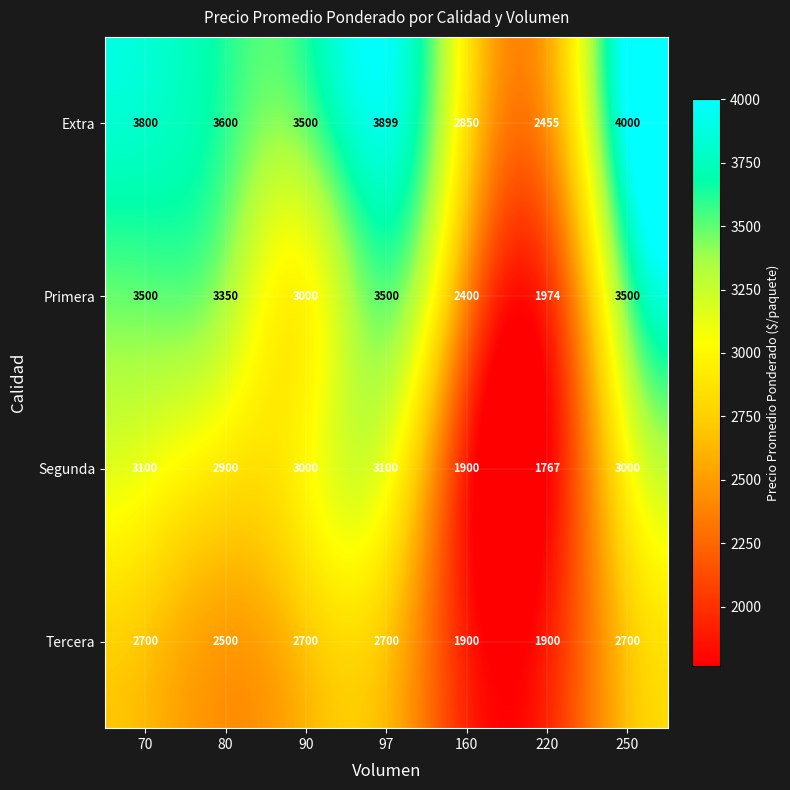

Which series has the largest total across all categories?

Extra